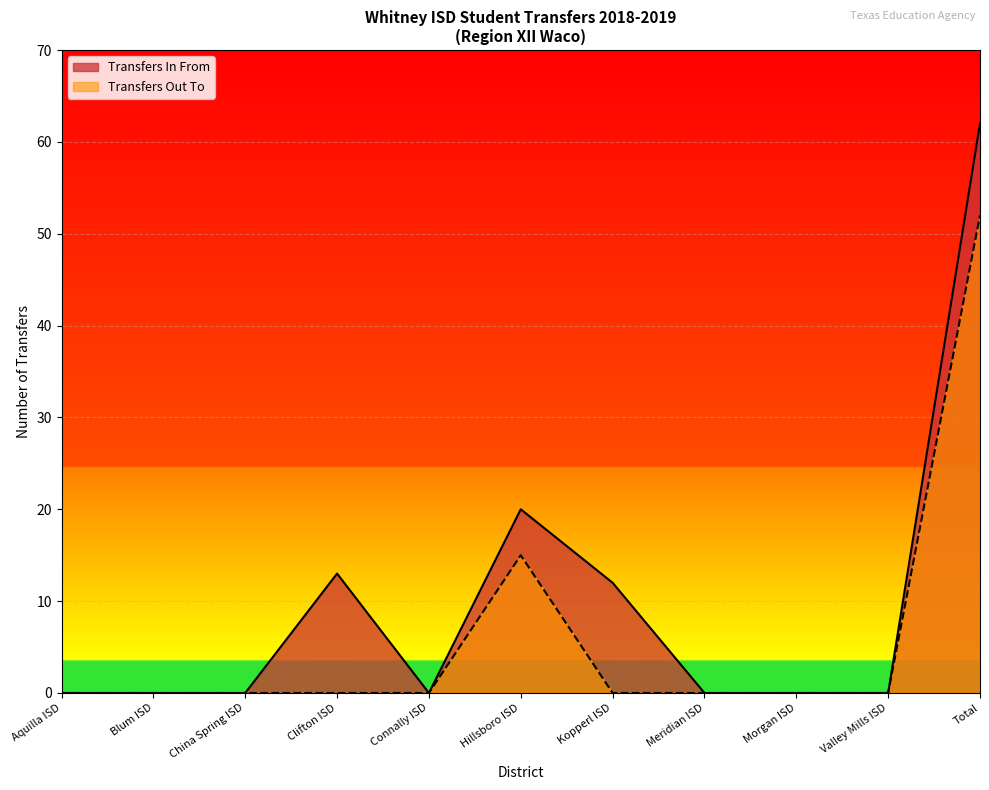

What is the greatest value displayed?

62